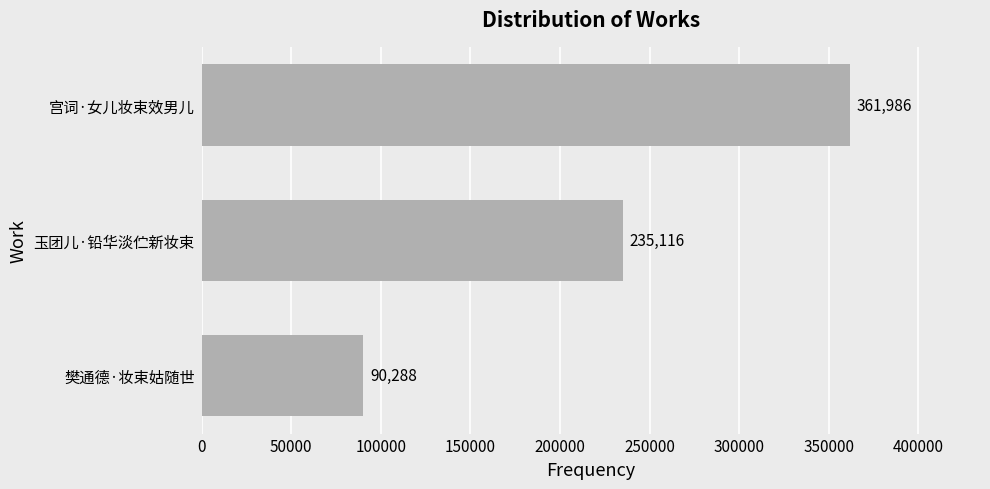

Rank the categories by value from highest to lowest.

宫词·女儿妆束效男儿, 玉团儿·铅华淡伫新妆束, 樊通德·妆束姑随世